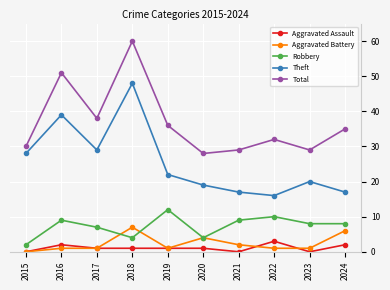

How many interior local peaks does the Total series have?

3